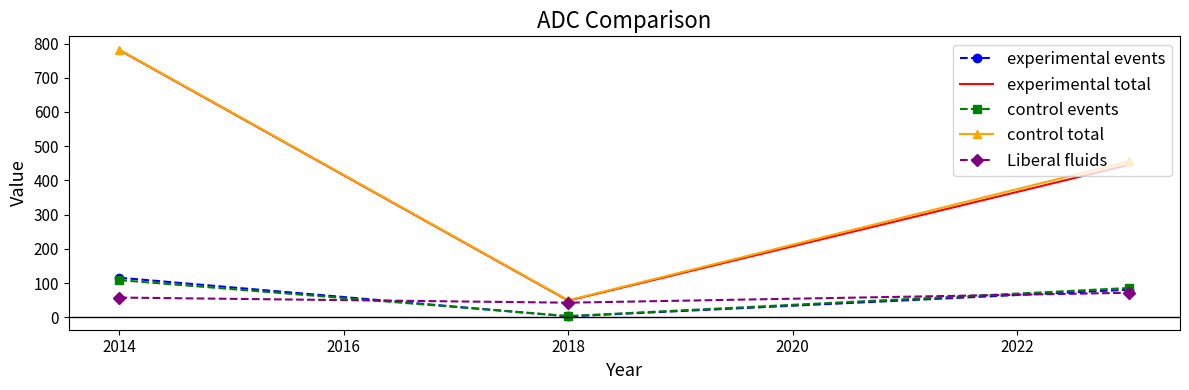

What is the greatest value displayed?

782